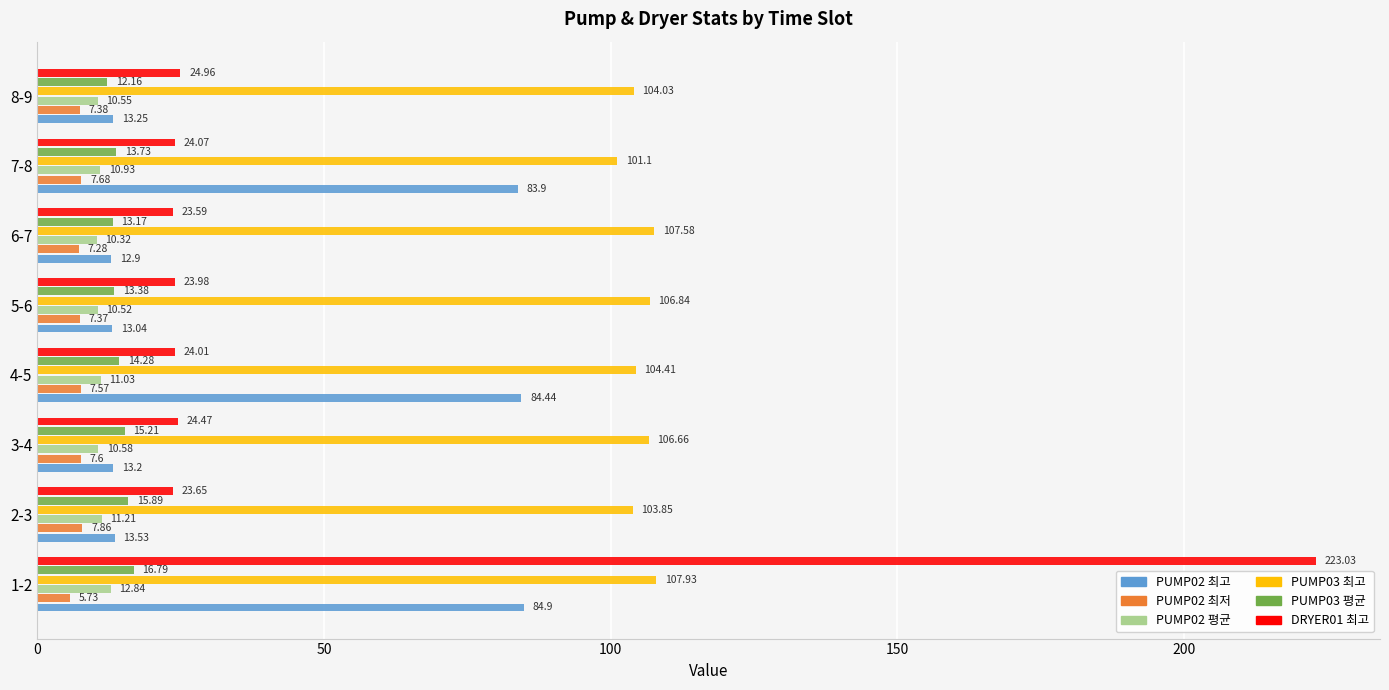

What is the sum of all PUMP02 최고 values?

319.2